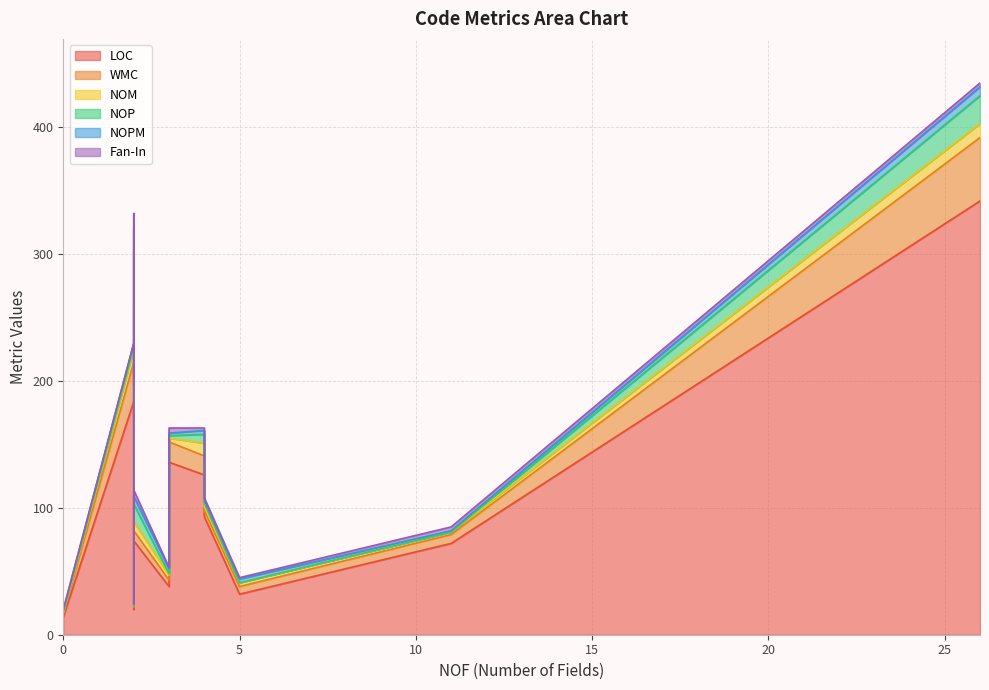

At how many categories does at least one series exceed 200?

2